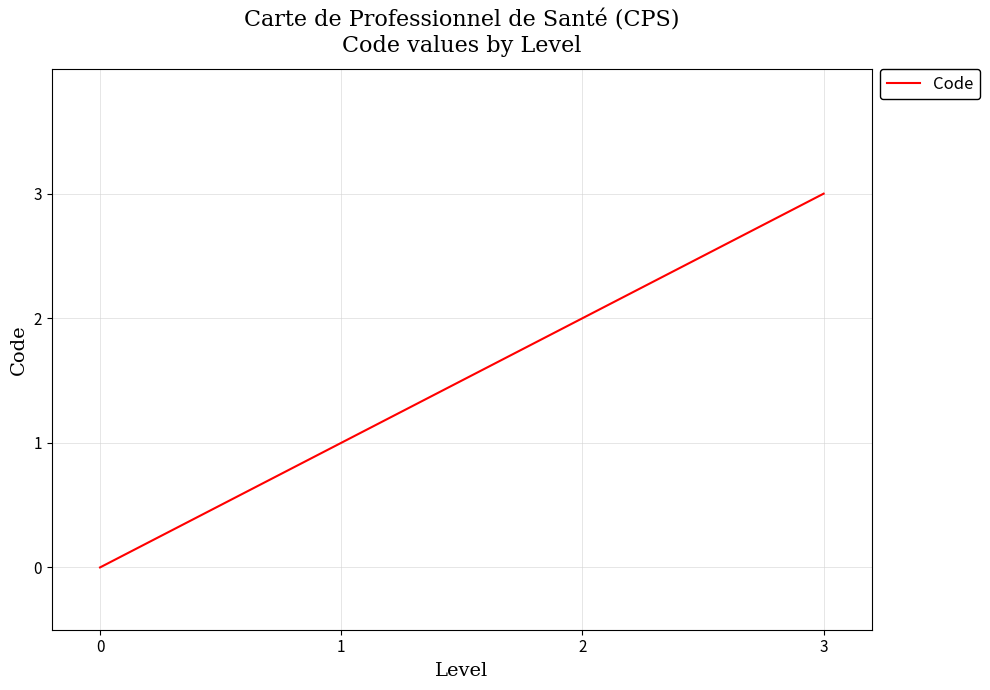

The value at 2 is 2. True or false?

True